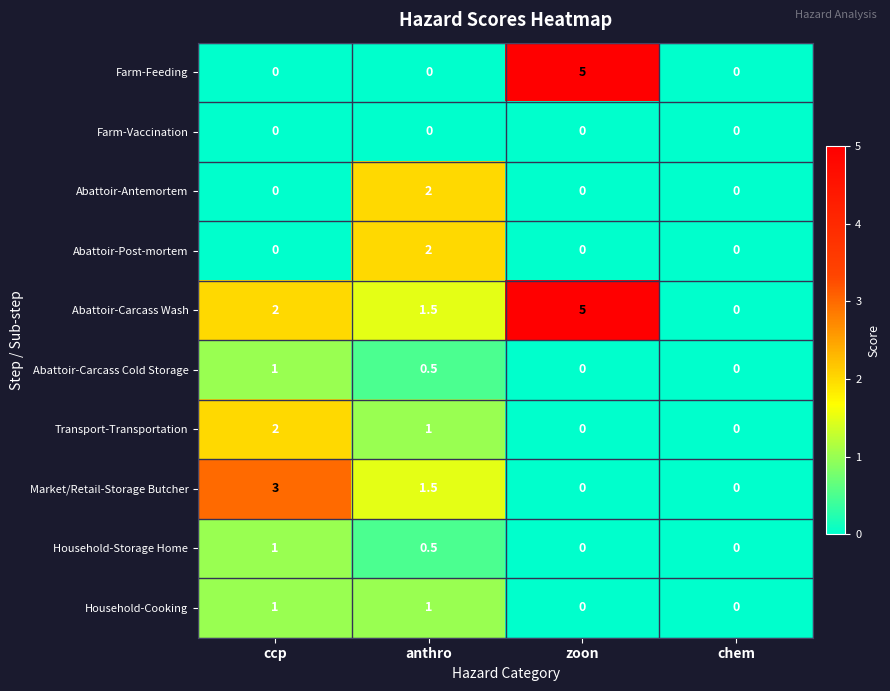

What value does the Household-Cooking series have at ccp?

1.0